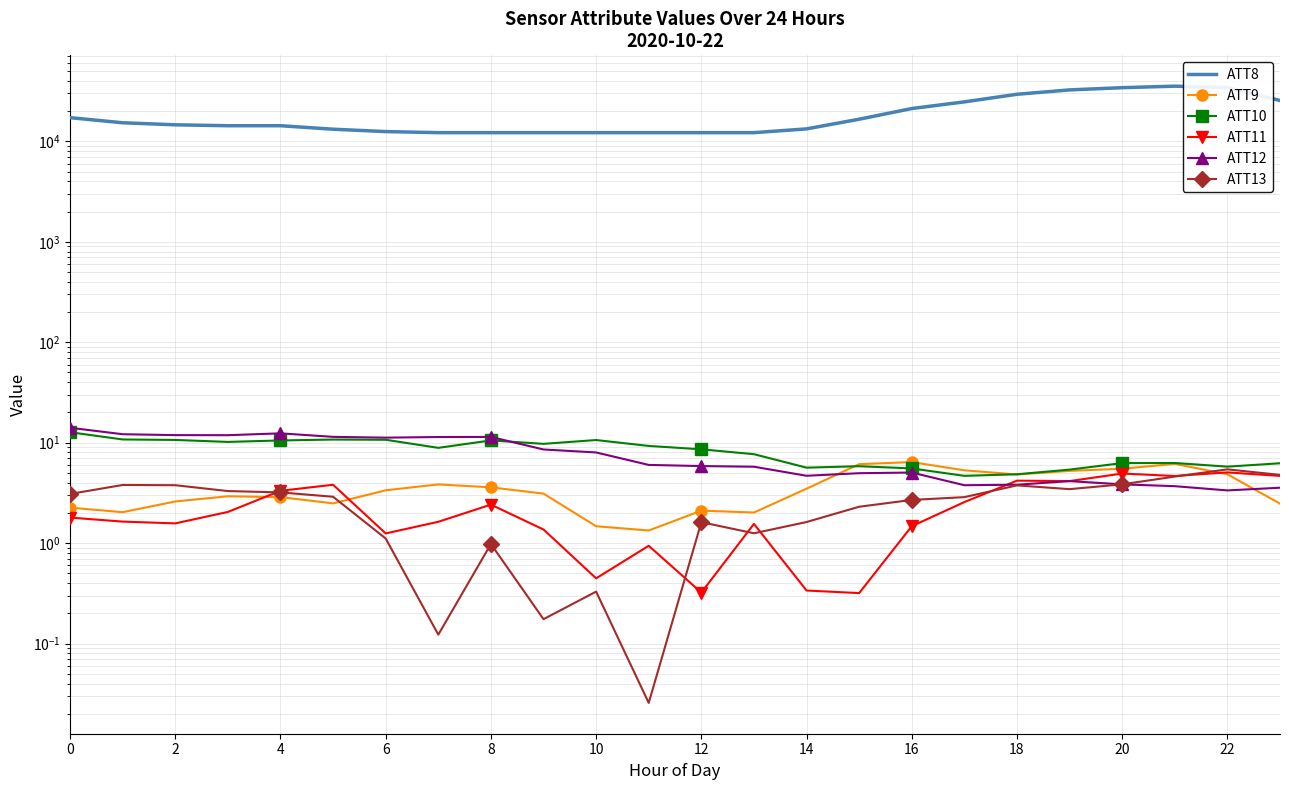

True or false: ATT11 and ATT10 cross at least once.

False